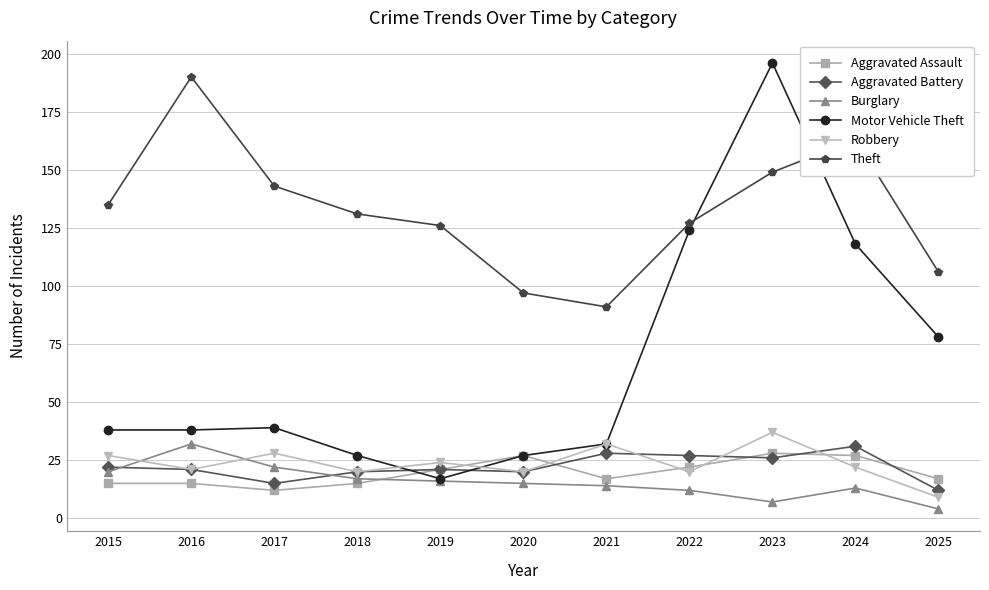

What is the approximate value of Aggravated Battery at 2017?

15